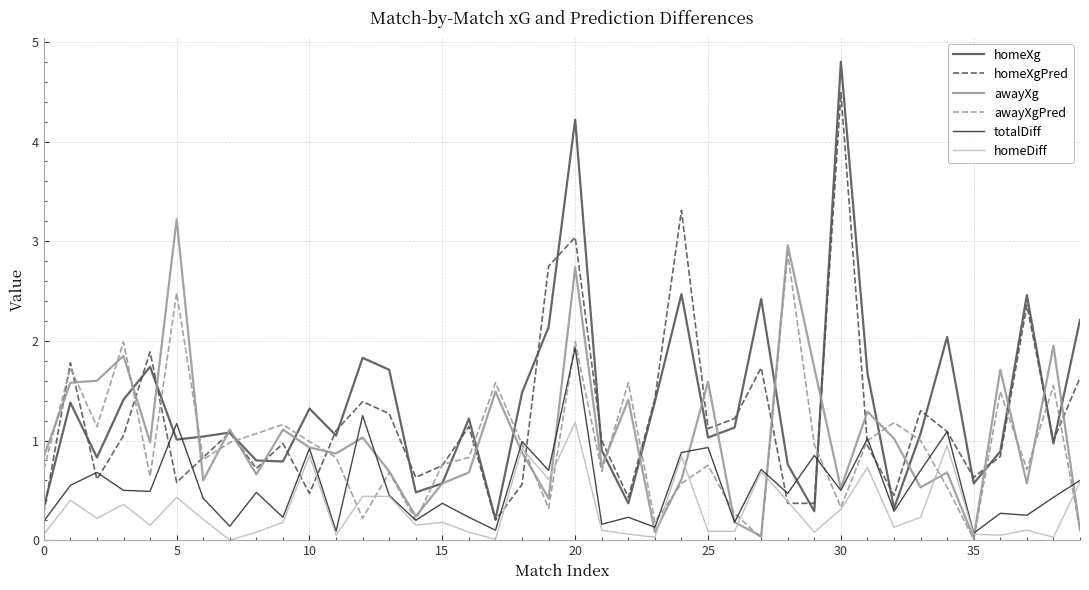

How many categories are shown in the chart?

40